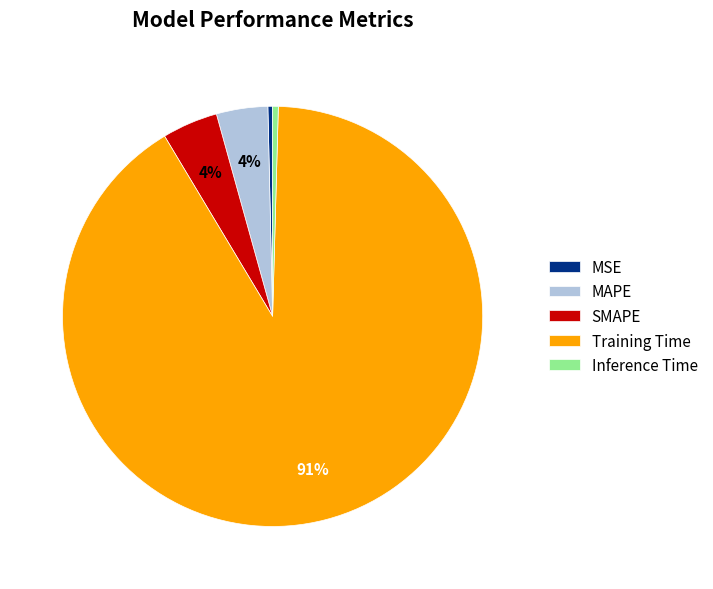

To the nearest percent, what is the difference between the Inference Time and SMAPE slice percentages?

4%